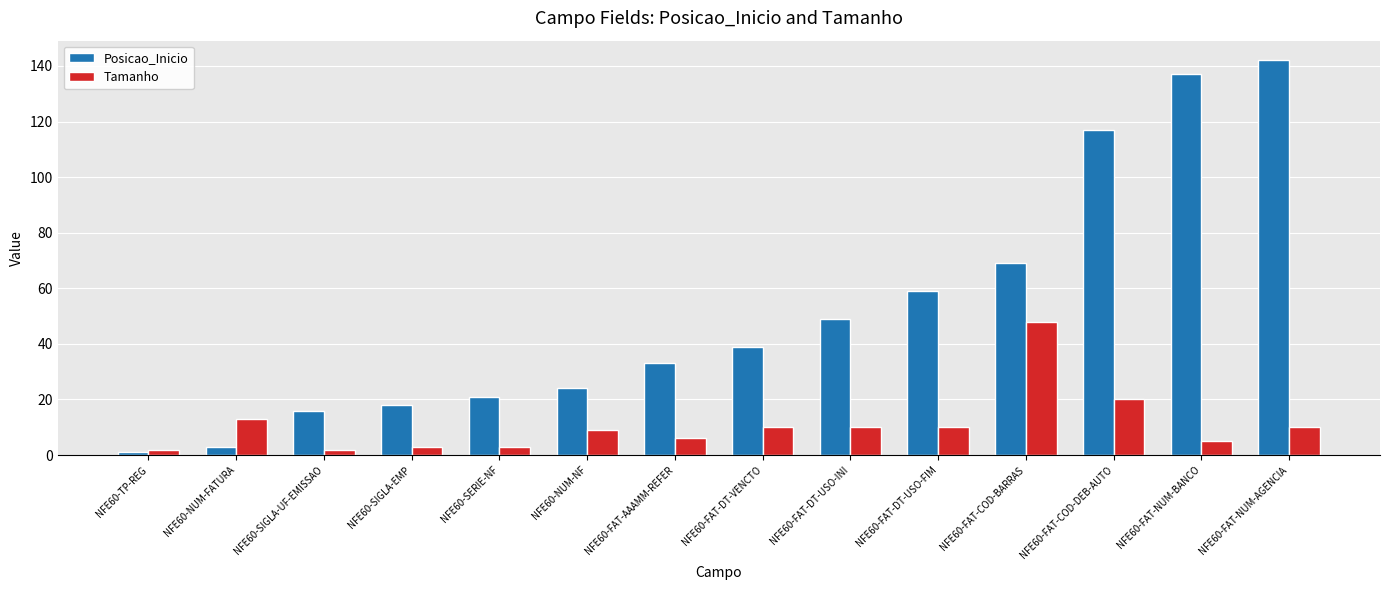

Which series changed the most between NFE60-FAT-DT-USO-FIM and NFE60-FAT-COD-DEB-AUTO?

Posicao_Inicio